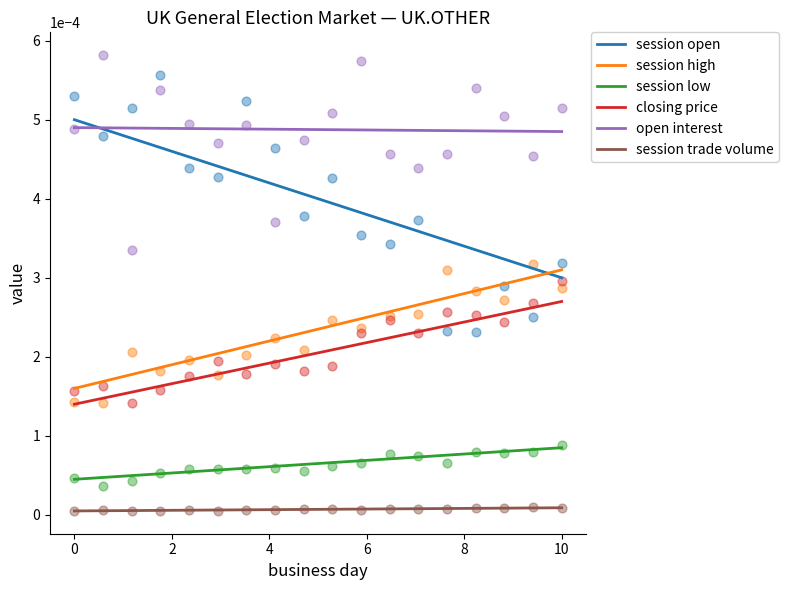

Which series contains the lowest Y value?

session trade volume